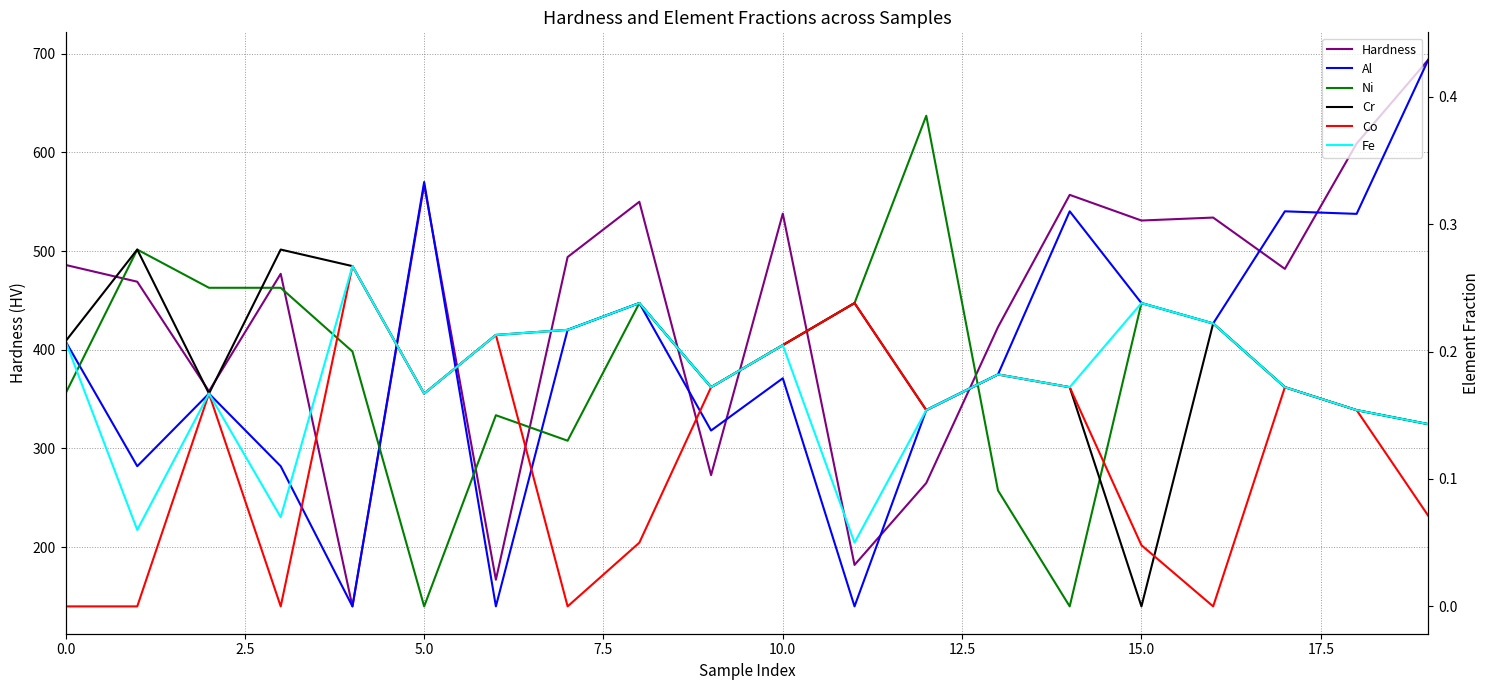

What position from the left is 17.5?

8